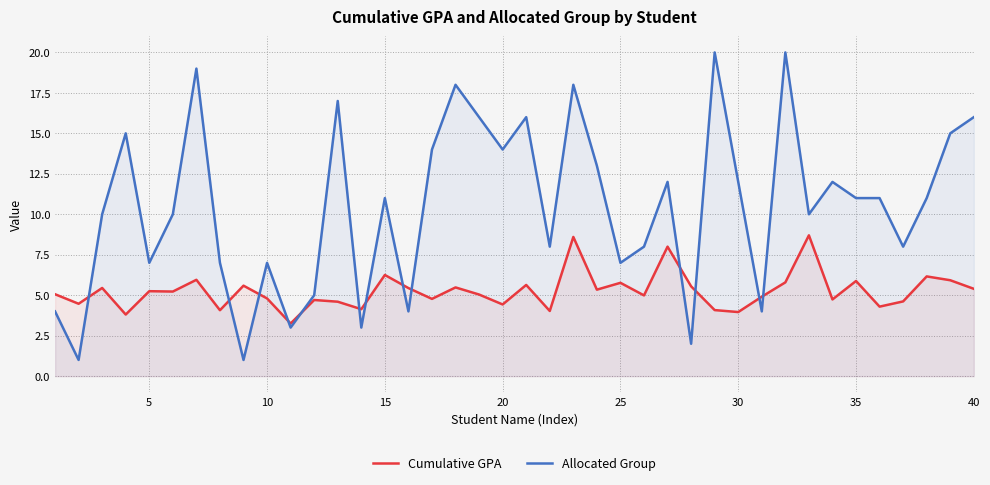

What is the sum of all Cumulative GPA values?

210.1